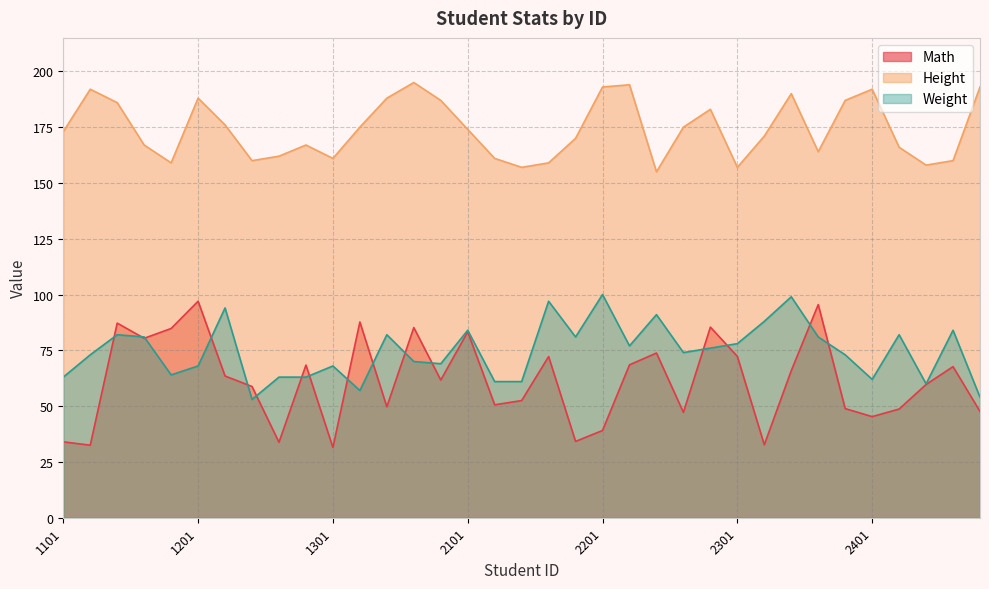

What is the difference between the maximum and second lowest values in the Height series?

38.0